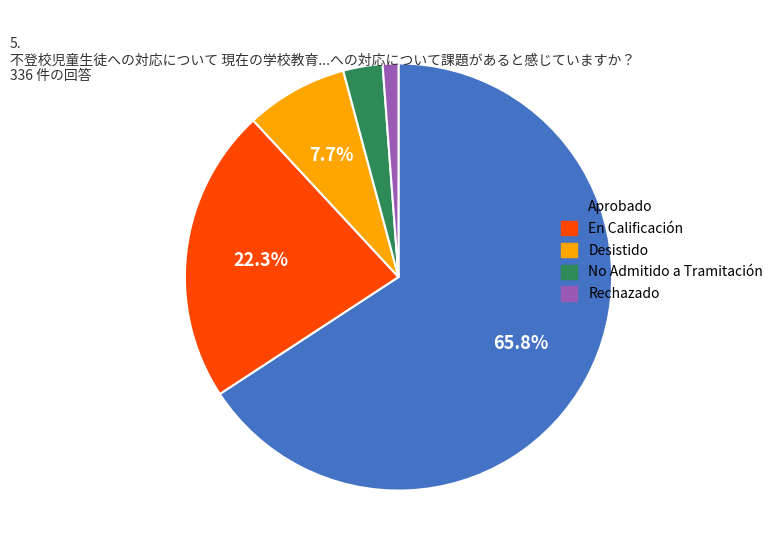

Does any single category account for the majority?

Yes